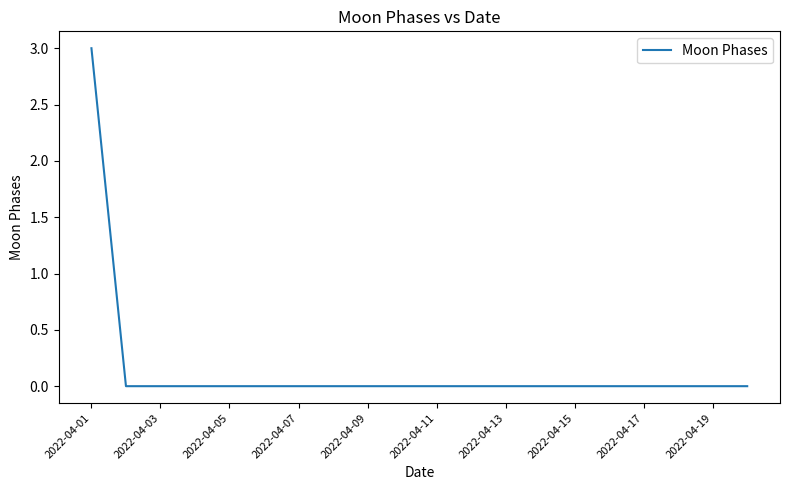

What is the maximum value shown in the chart?

3